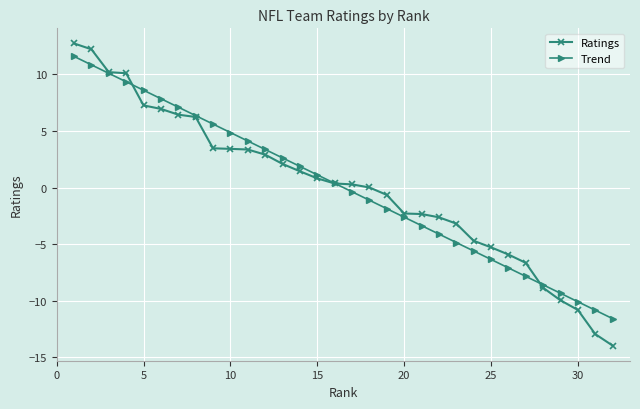

What is the greatest value displayed?

12.7